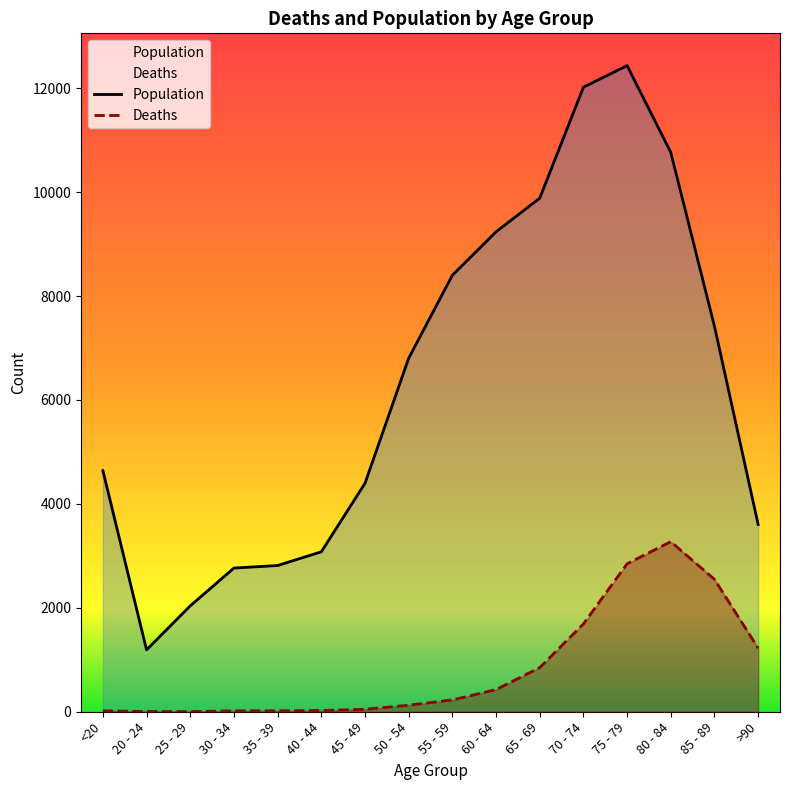

Reading left to right, list all the values displayed in this chart.

Deaths: 18	4	3	17	18	24	47	126	227	426	850	1690	2848	3273	2548	1224
Population: 4641	1191	2038	2765	2814	3078	4396	6803	8400	9236	9883	12018	12434	10764	7417	3604